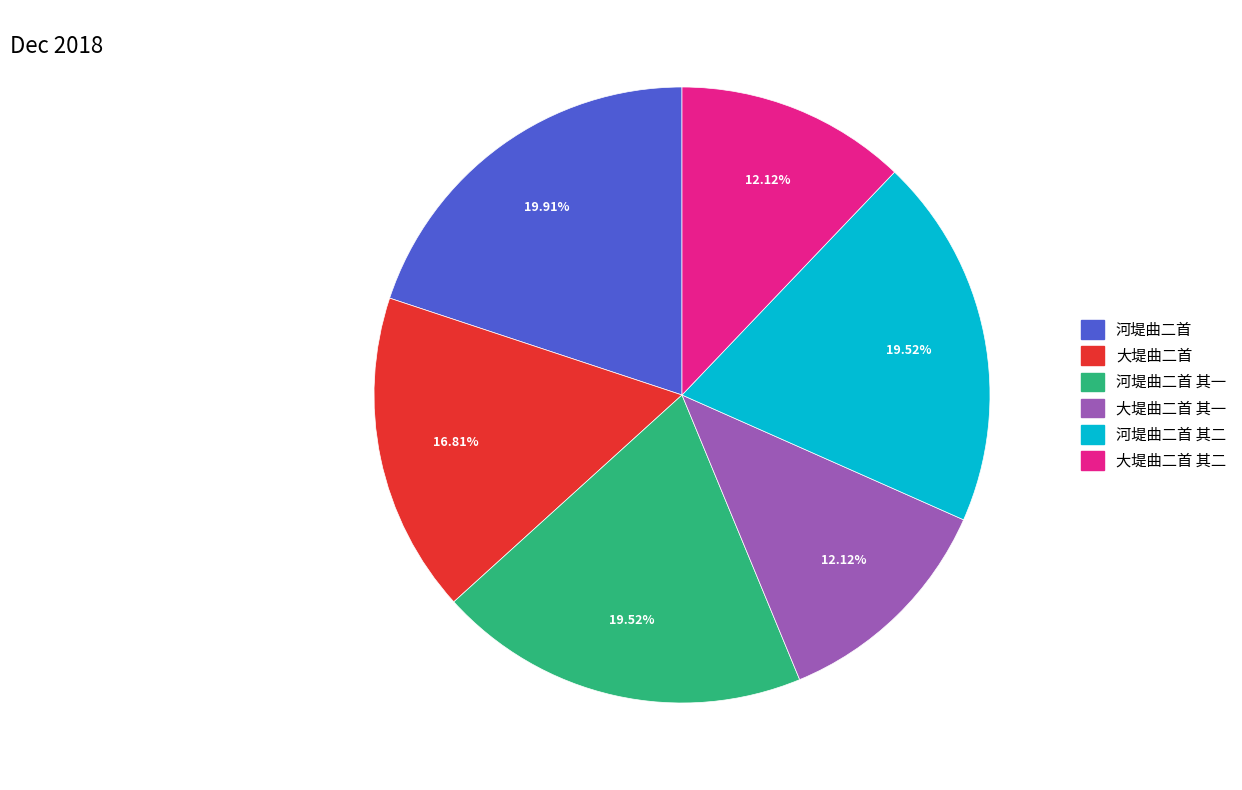

Does any single category account for the majority?

No